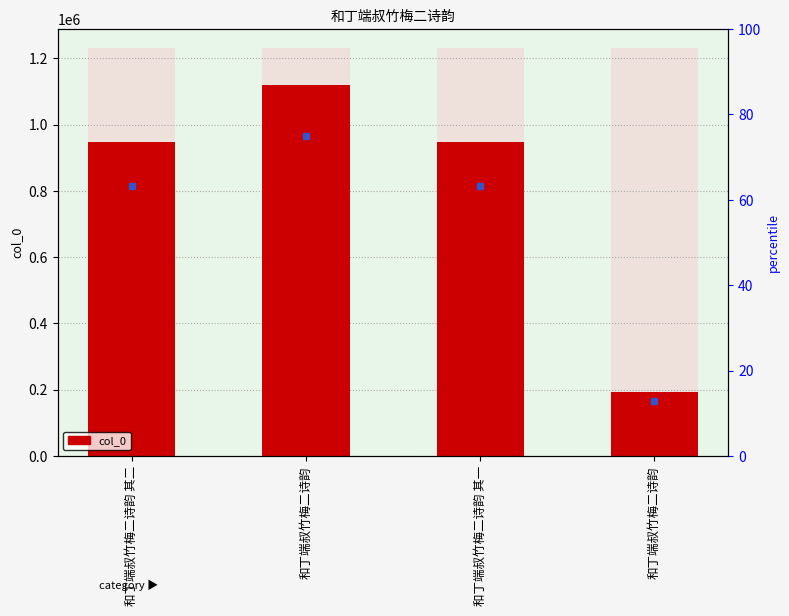

Reading left to right, list all the values displayed in this chart.

和丁端叔竹梅二诗韵 其二=945956	和丁端叔竹梅二诗韵=1120058	和丁端叔竹梅二诗韵 其一=945955	和丁端叔竹梅二诗韵=191708